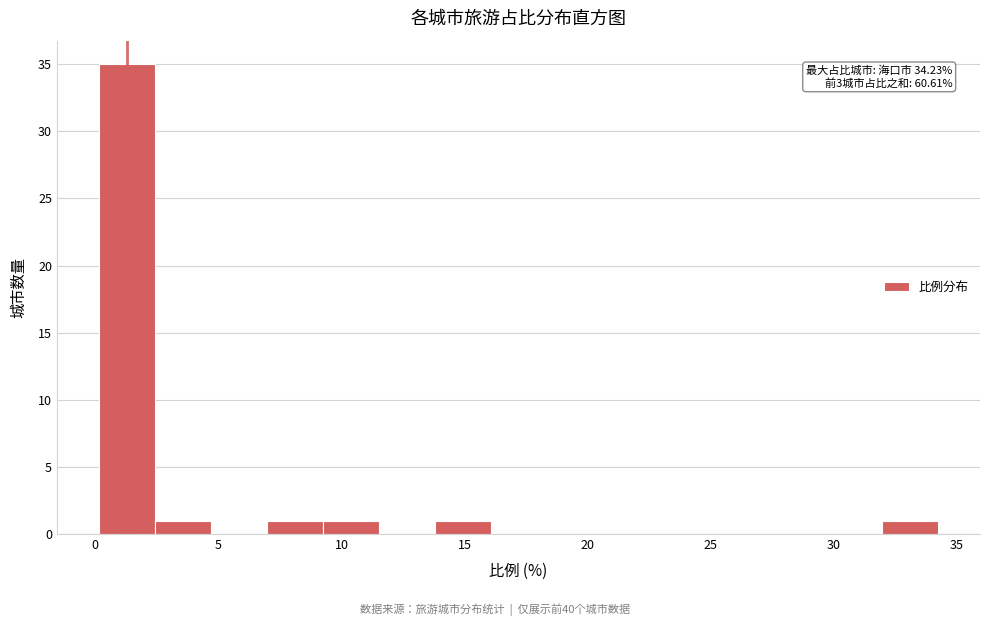

Which range on the x-axis has the tallest bar?

0.0 to 2.5